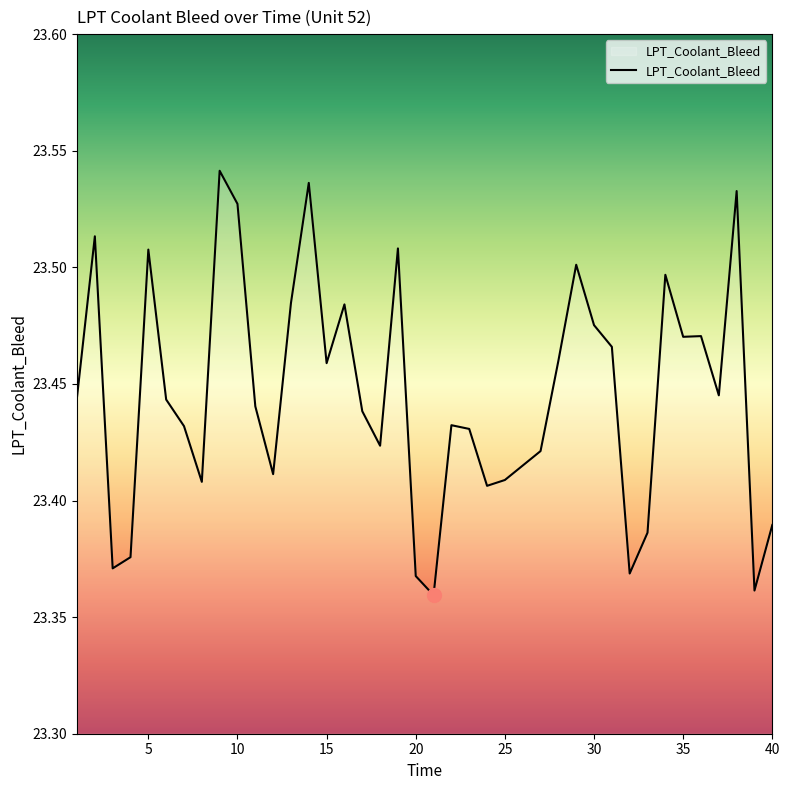

Does the chart display data point markers on the line(s)?

No